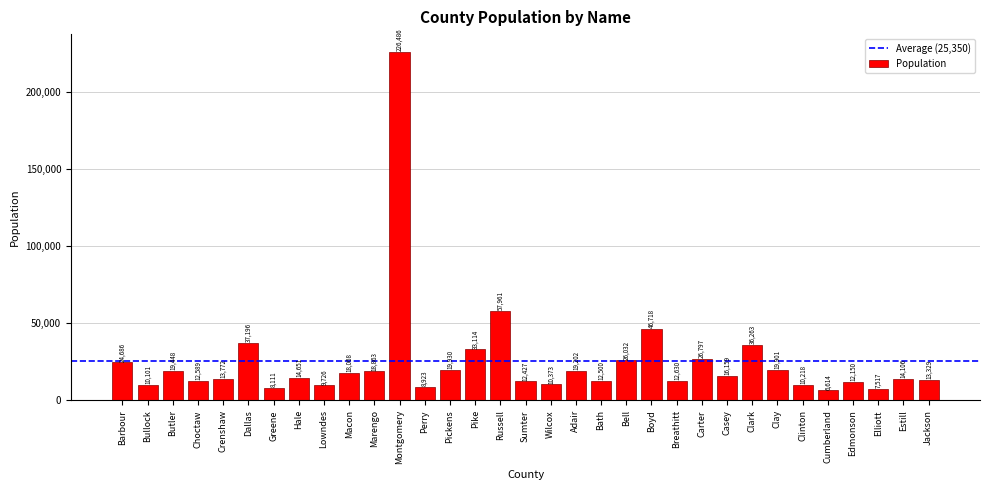

What is the maximum value shown in the chart?

226486